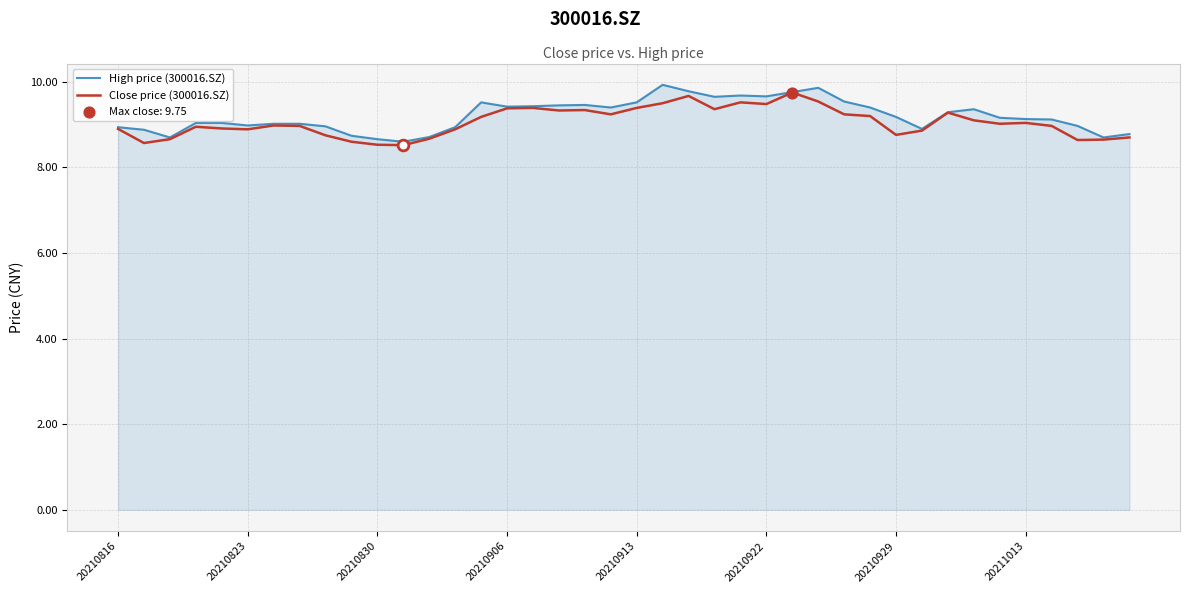

What is the minimum value shown in the chart?

8.5